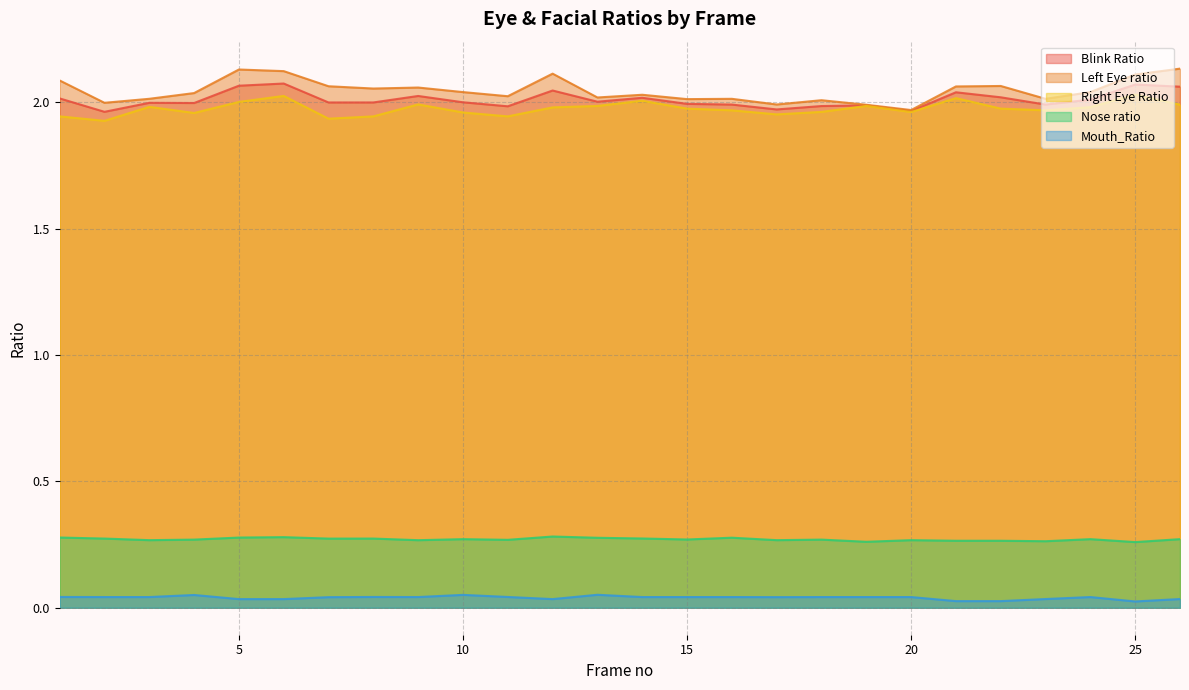

Does the chart display data point markers on the line(s)?

No